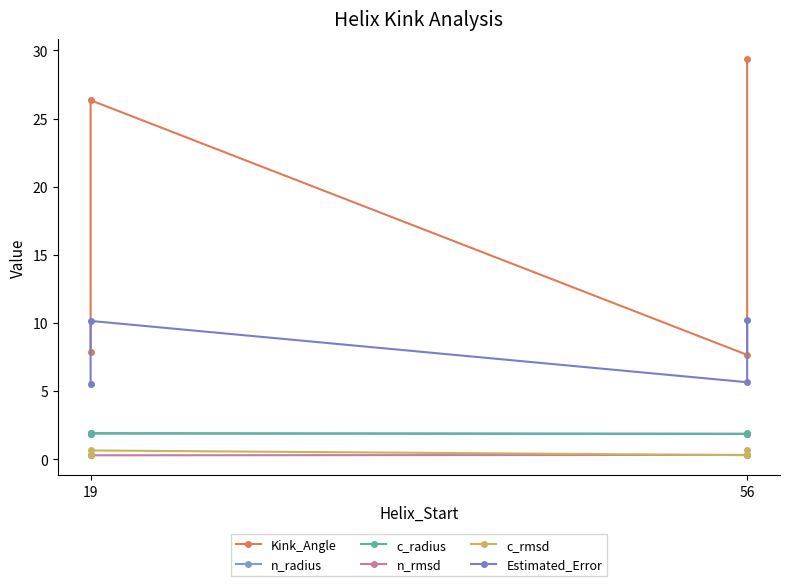

What is the label of the 4th point from the right?

19